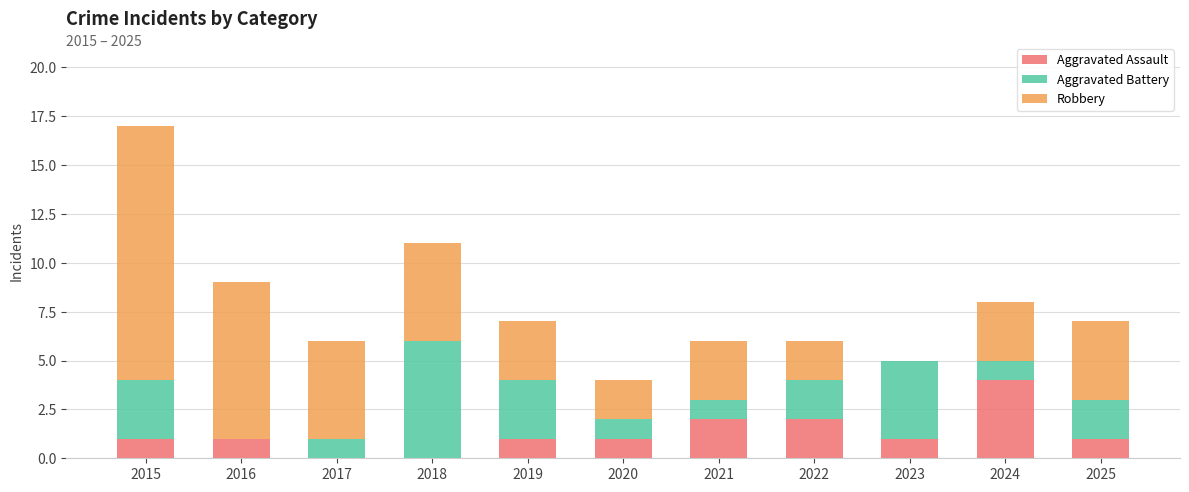

At which category is the sum across all series the highest?

2015